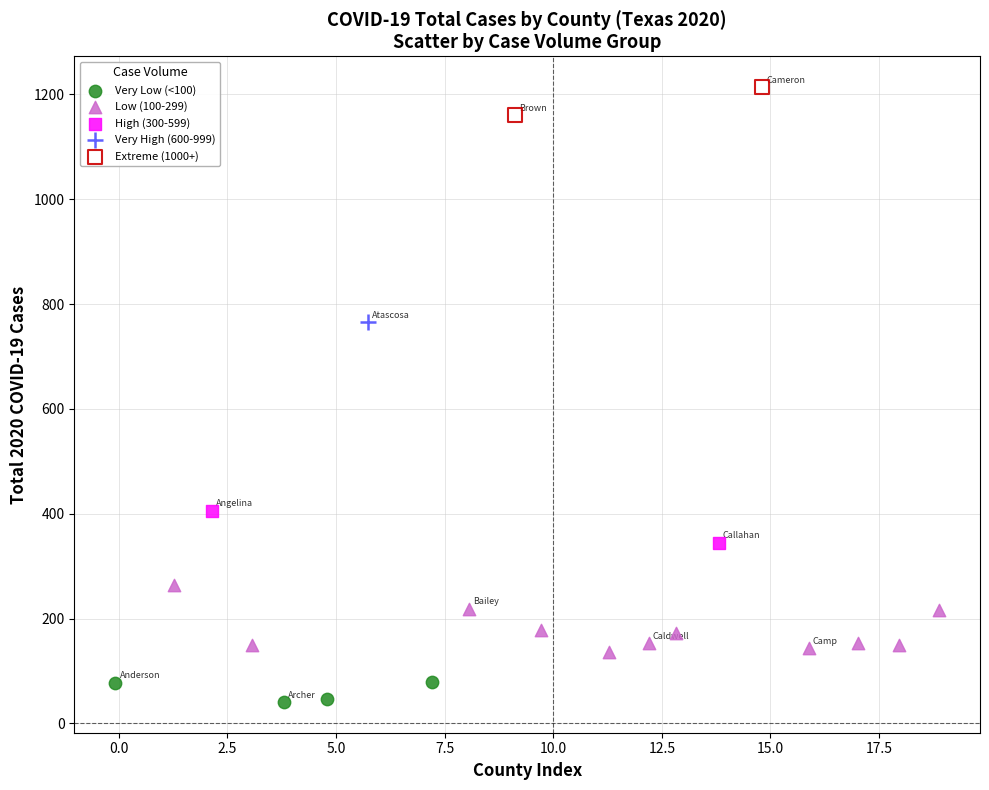

Which series reaches the minimum Y coordinate?

Very Low (<100)